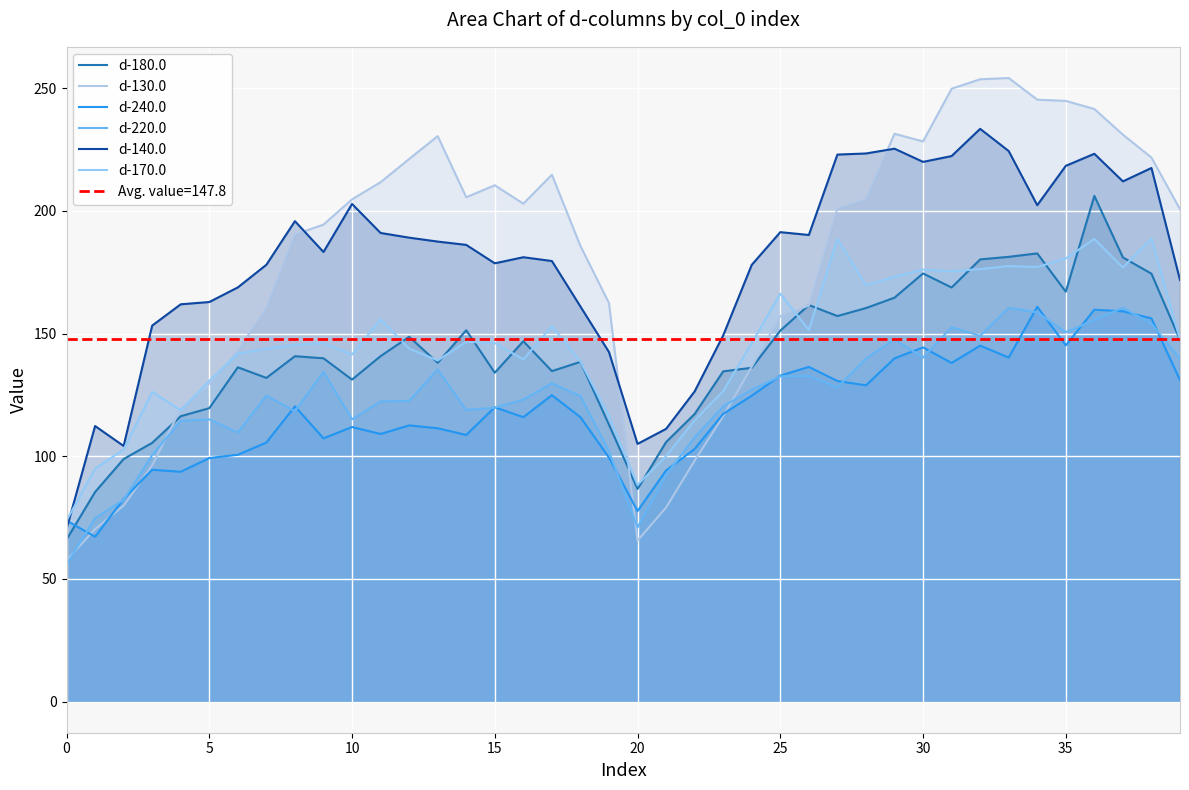

The value of d-130.0 at 28 is 204.6. True or false?

True